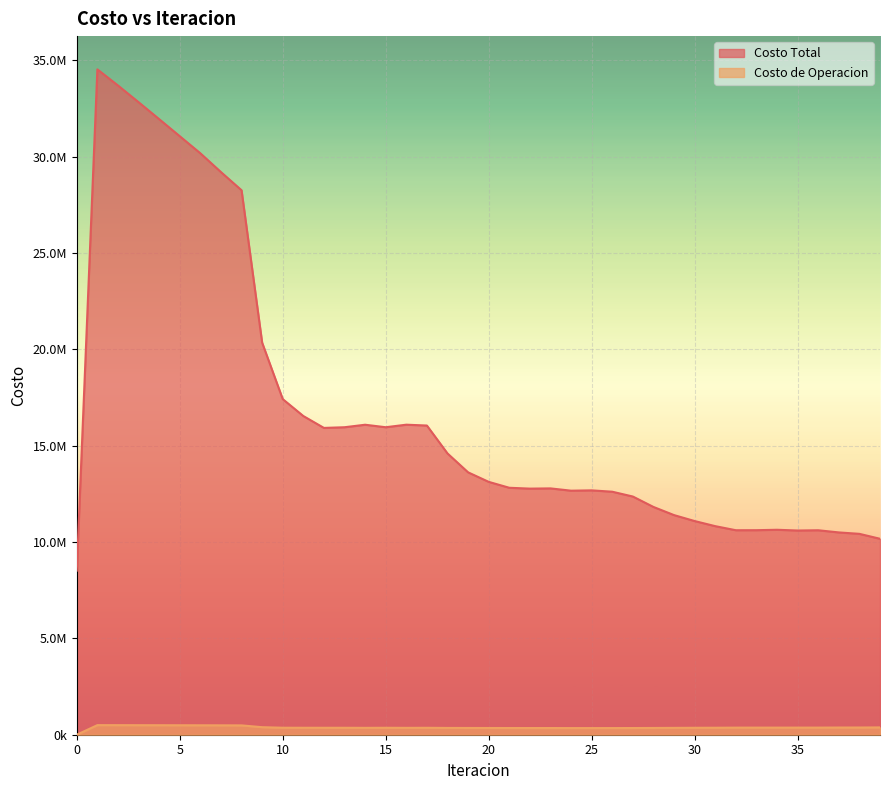

What is the value of the Costo de Operacion point at the 34th from the left?

368810.1